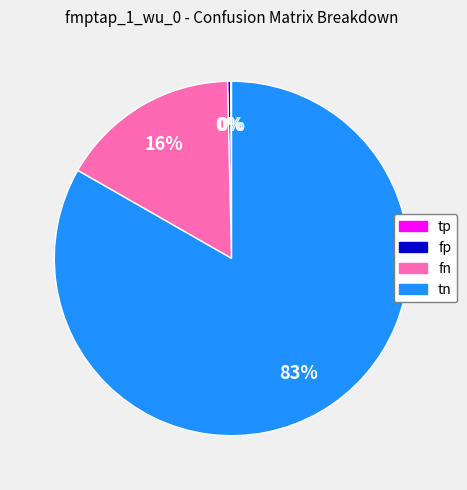

Do fp and fn together represent more than half of the pie?

No